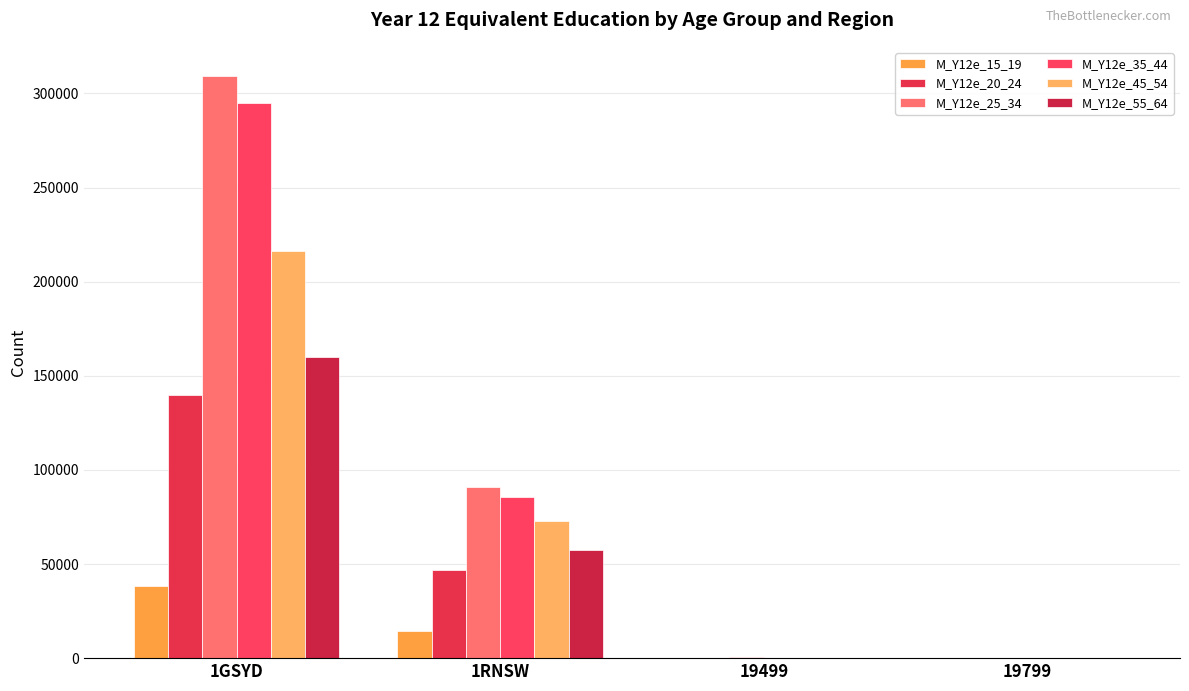

Read the M_Y12e_35_44 value at 1GSYD, to the nearest 50.

294950